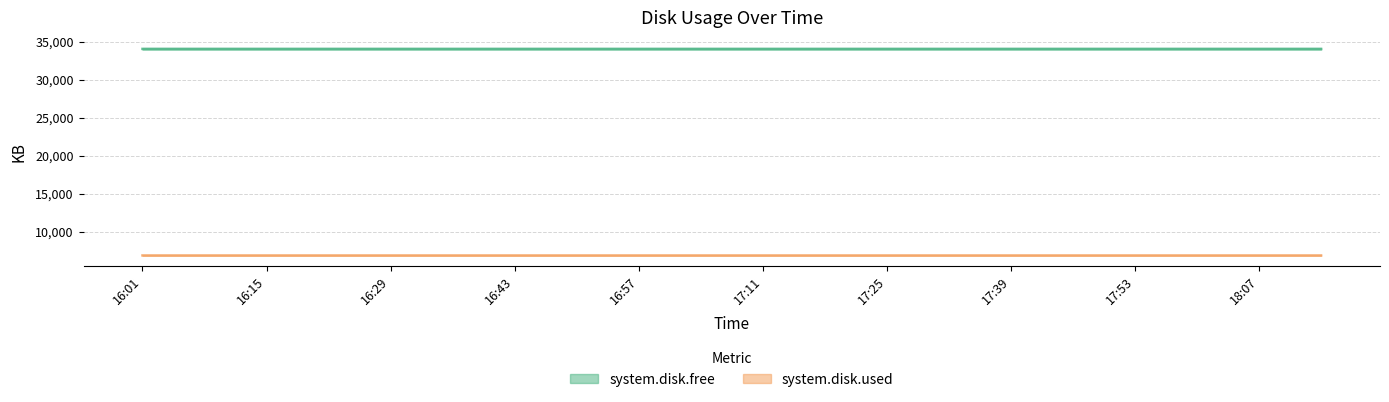

What is the approximate value of system.disk.used at 18:14?

6899.5